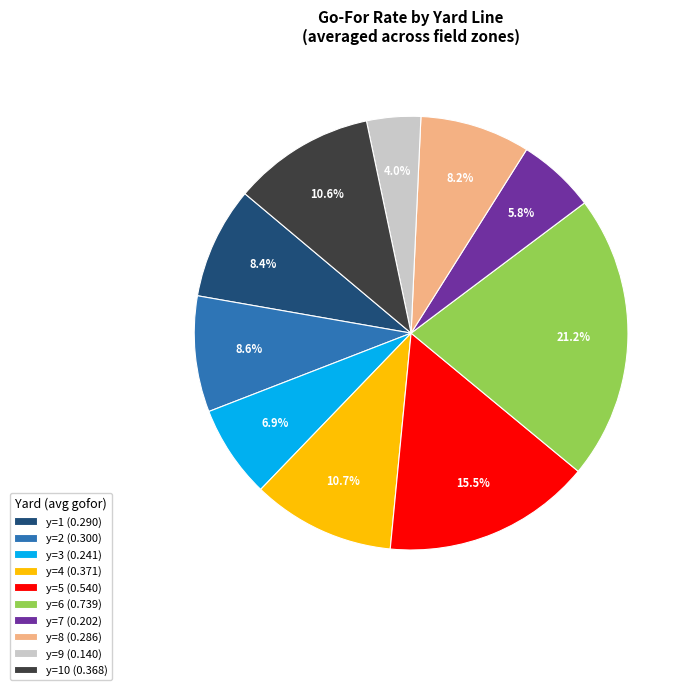

Which category has the biggest portion of the pie?

y=6 (0.739)